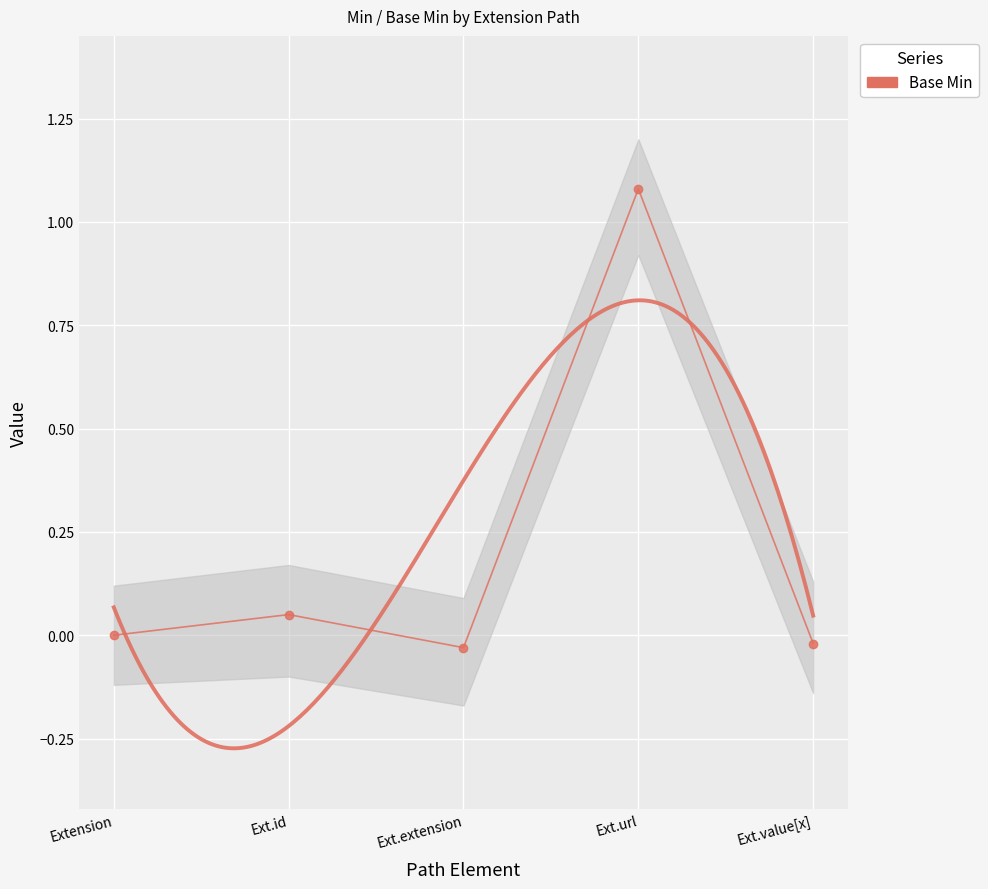

At which label does the data first exceed 0?

Ext.id